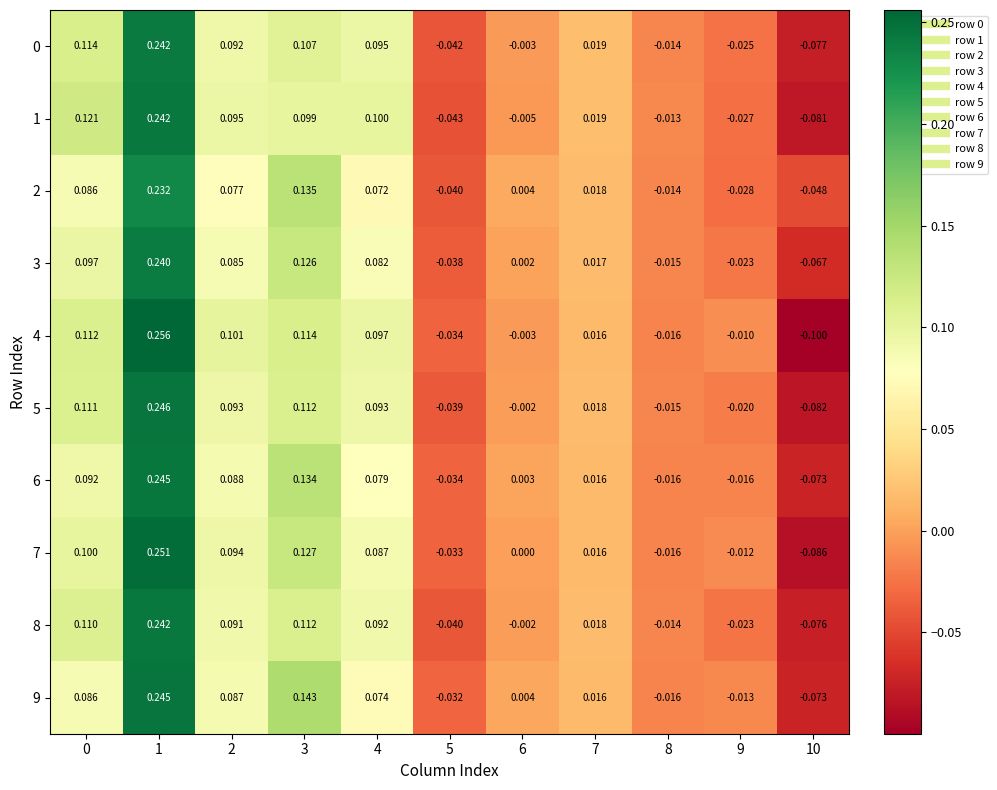

Which series changed the most between 1 and 5?

4